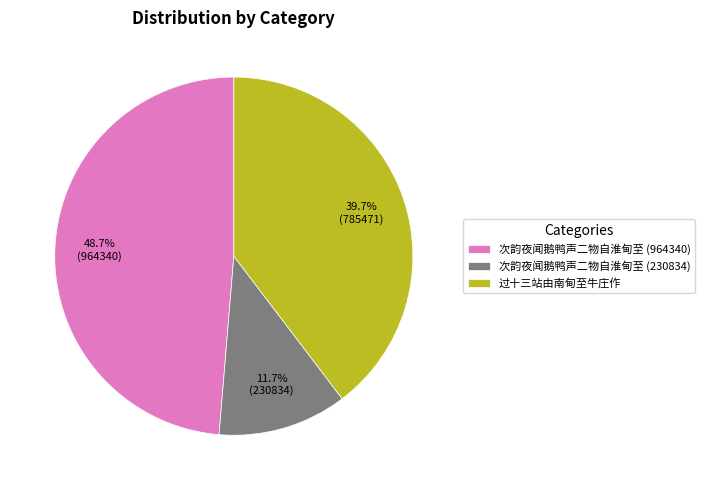

To the nearest percent, what is the combined percentage of 过十三站由南甸至牛庄作 and 次韵夜闻鹅鸭声二物自淮甸至 (964340)?

88%